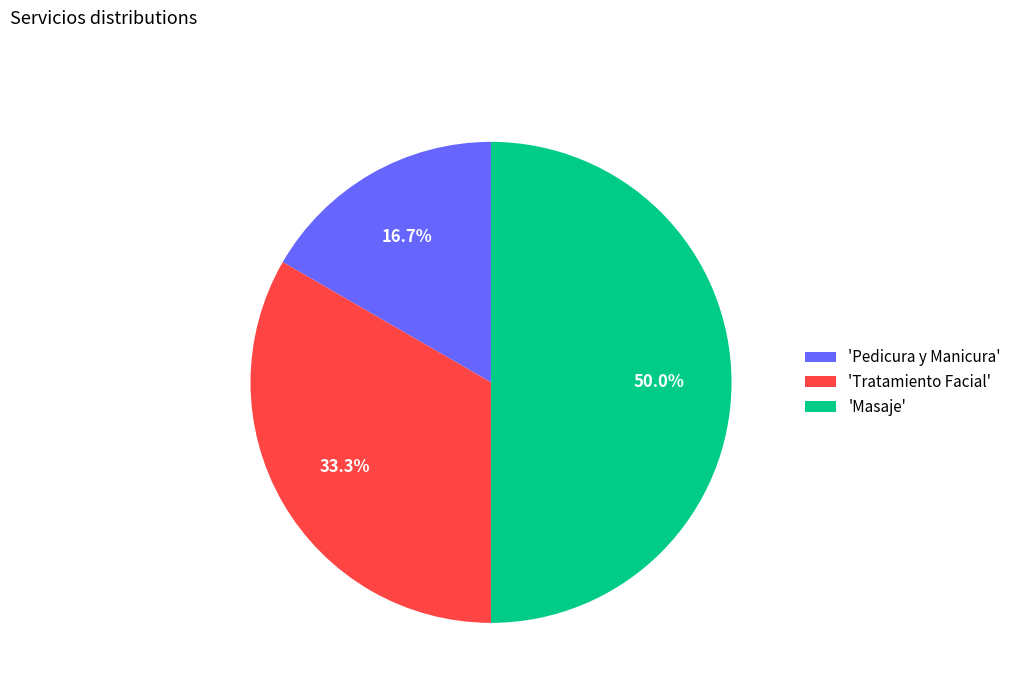

How many segments does this pie chart have?

3